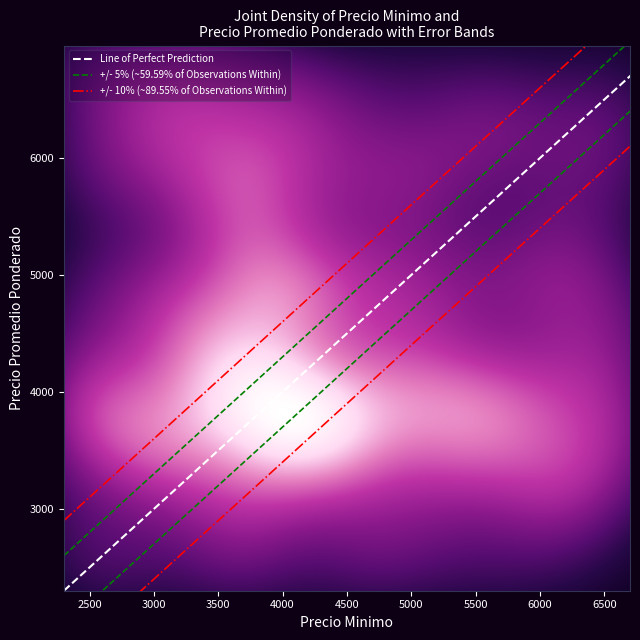

What is the smallest value displayed?

2500